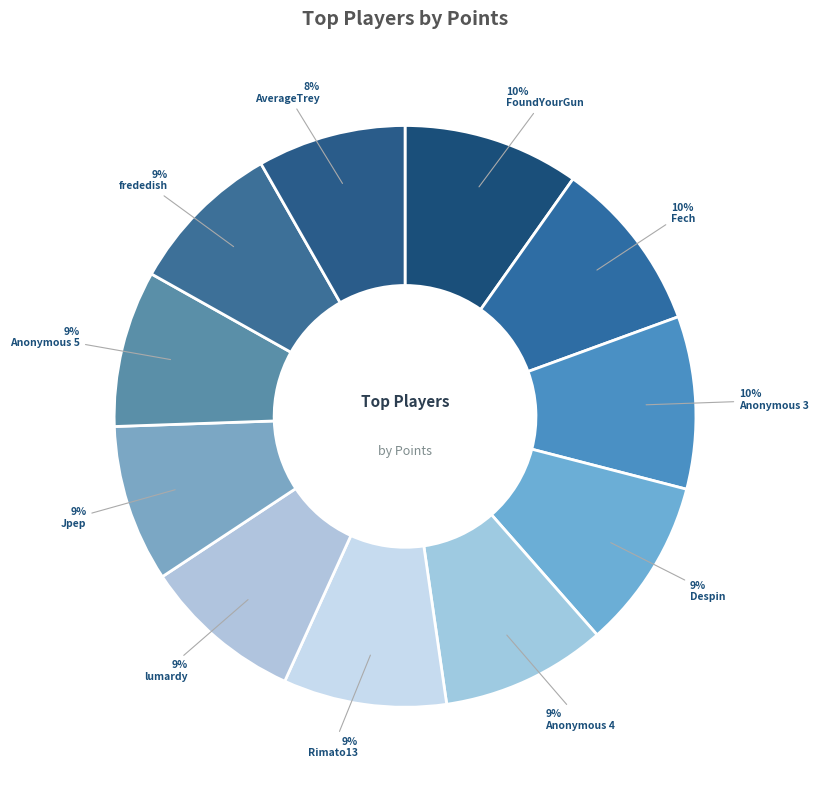

To the nearest percent, what percentage of the pie is lumardy?

9%